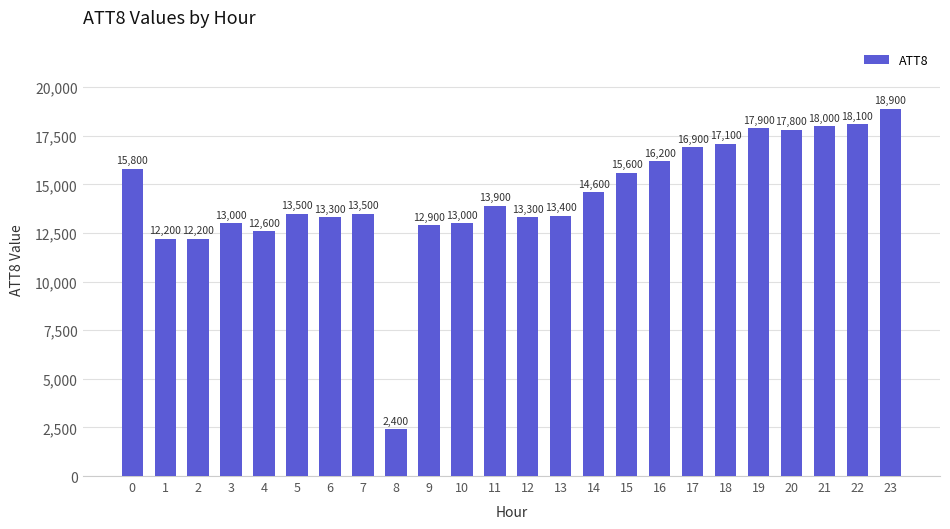

Approximately how many times larger is the value at 18 compared to 3?

1.3